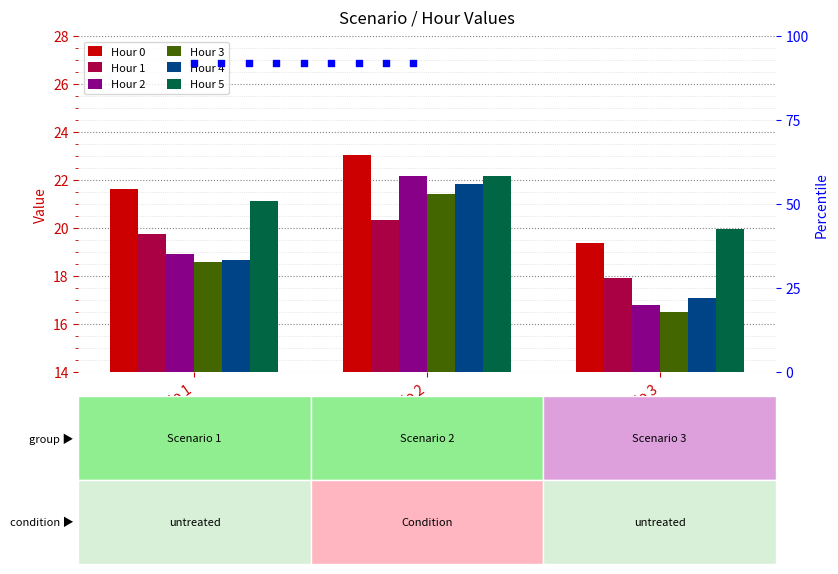

At which category is the sum across all series the highest?

Scenario 2